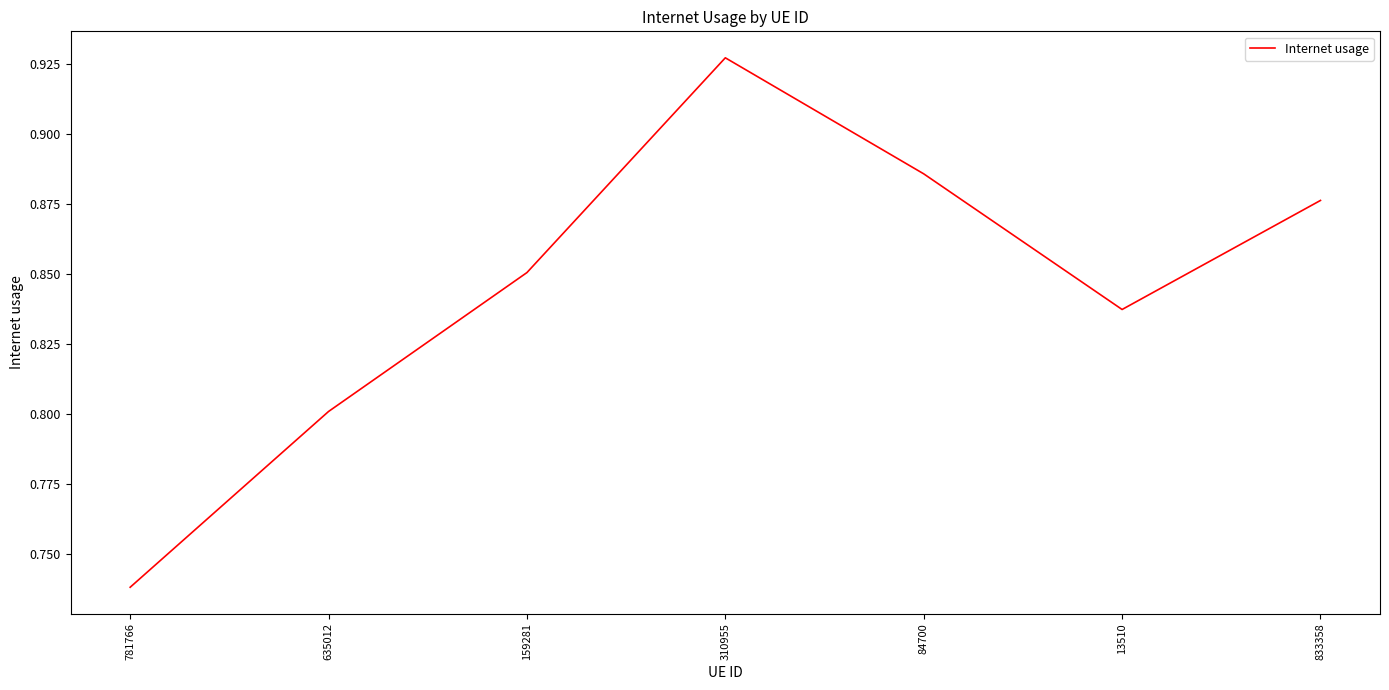

True or false: the data has more than 0 interior local peaks.

True